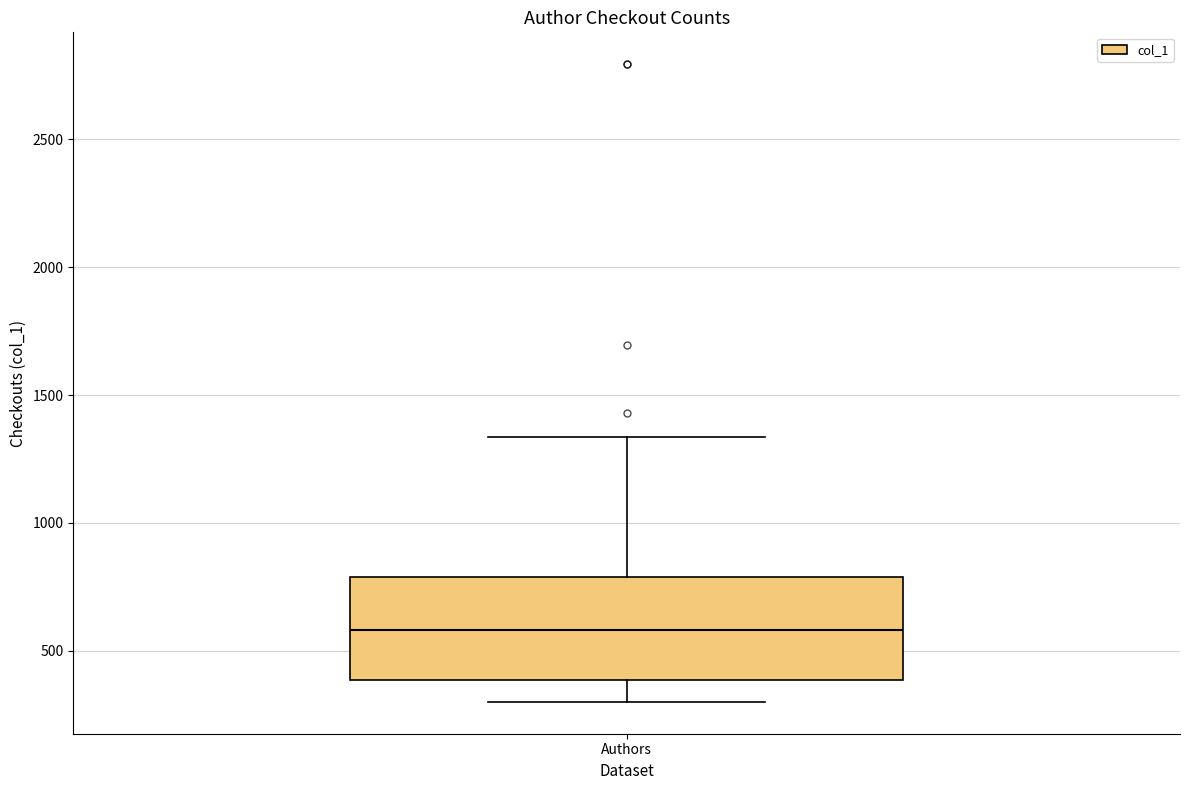

Transcribe this box plot: give where the median line is, the range the box spans, and where the two whiskers end, as read against the y-axis. The values are not printed on the chart, so give them approximately, as read against the axis.

median 600, box 400 to 800, whiskers 300 to 1350